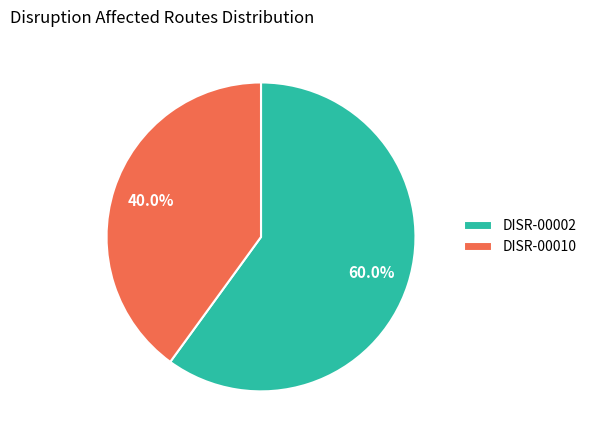

What percentage do DISR-00002 and DISR-00010 together represent?

100.0%